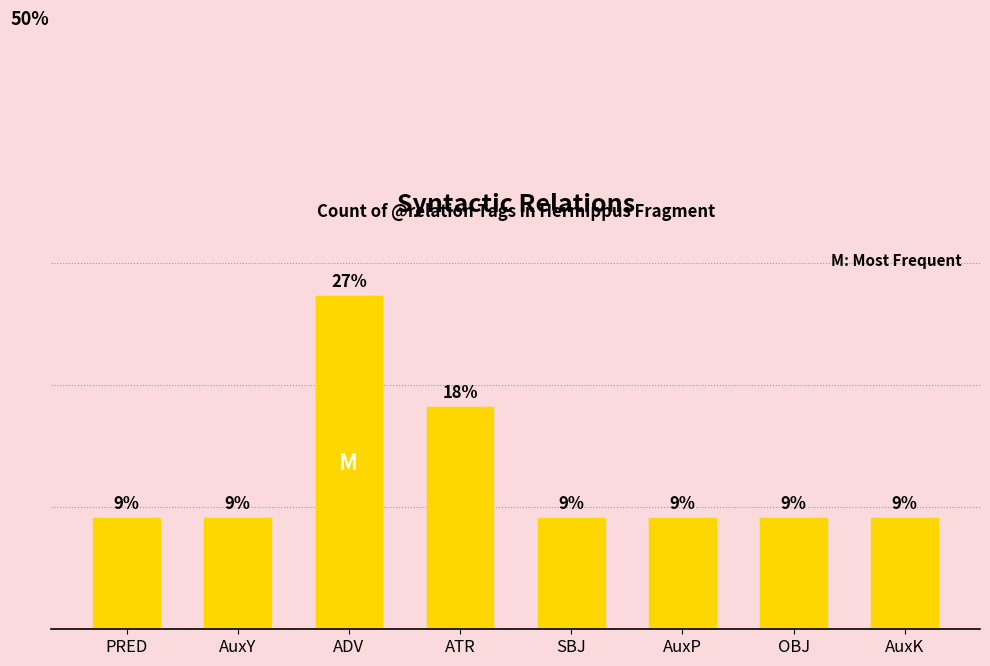

List the labels in order of value, smallest first.

PRED, AuxY, SBJ, AuxP, OBJ, AuxK, ATR, ADV